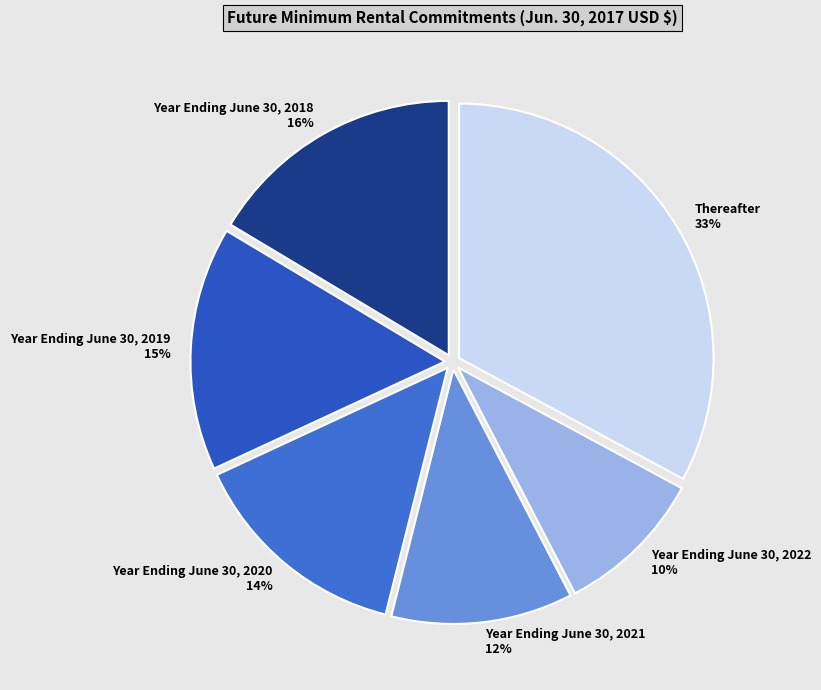

True or false: Year Ending June 30, 2021 accounts for 22% of the total.

False